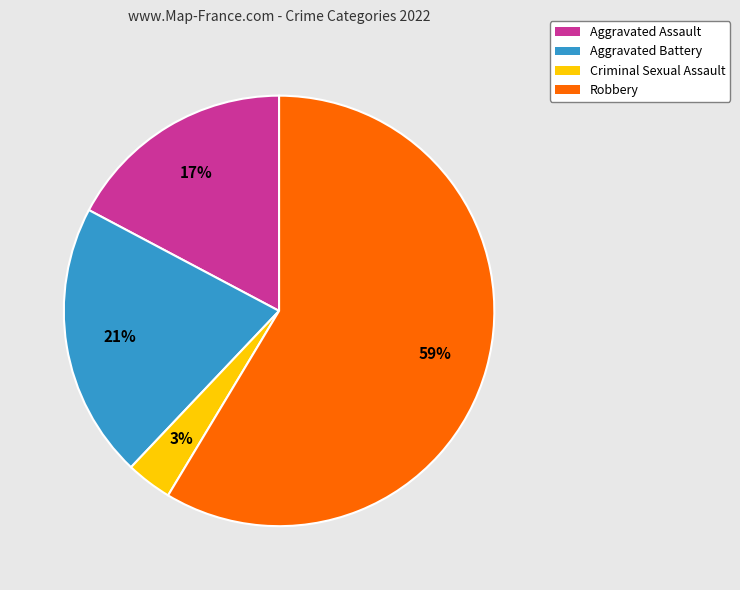

Between Aggravated Battery and Aggravated Assault, which is larger?

Aggravated Battery